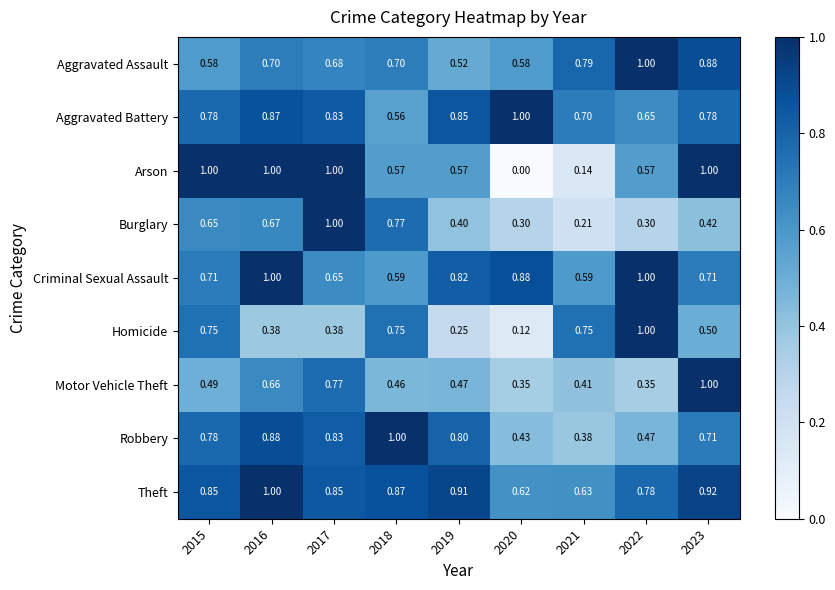

At how many categories does at least one series exceed 0?

9